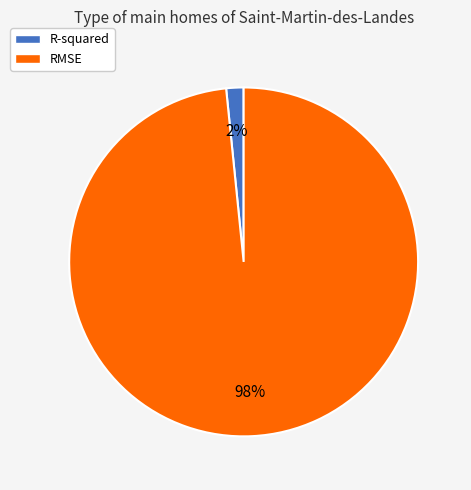

How many segments does this pie chart have?

2